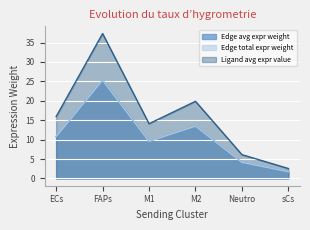

How many lines are shown in the chart?

3